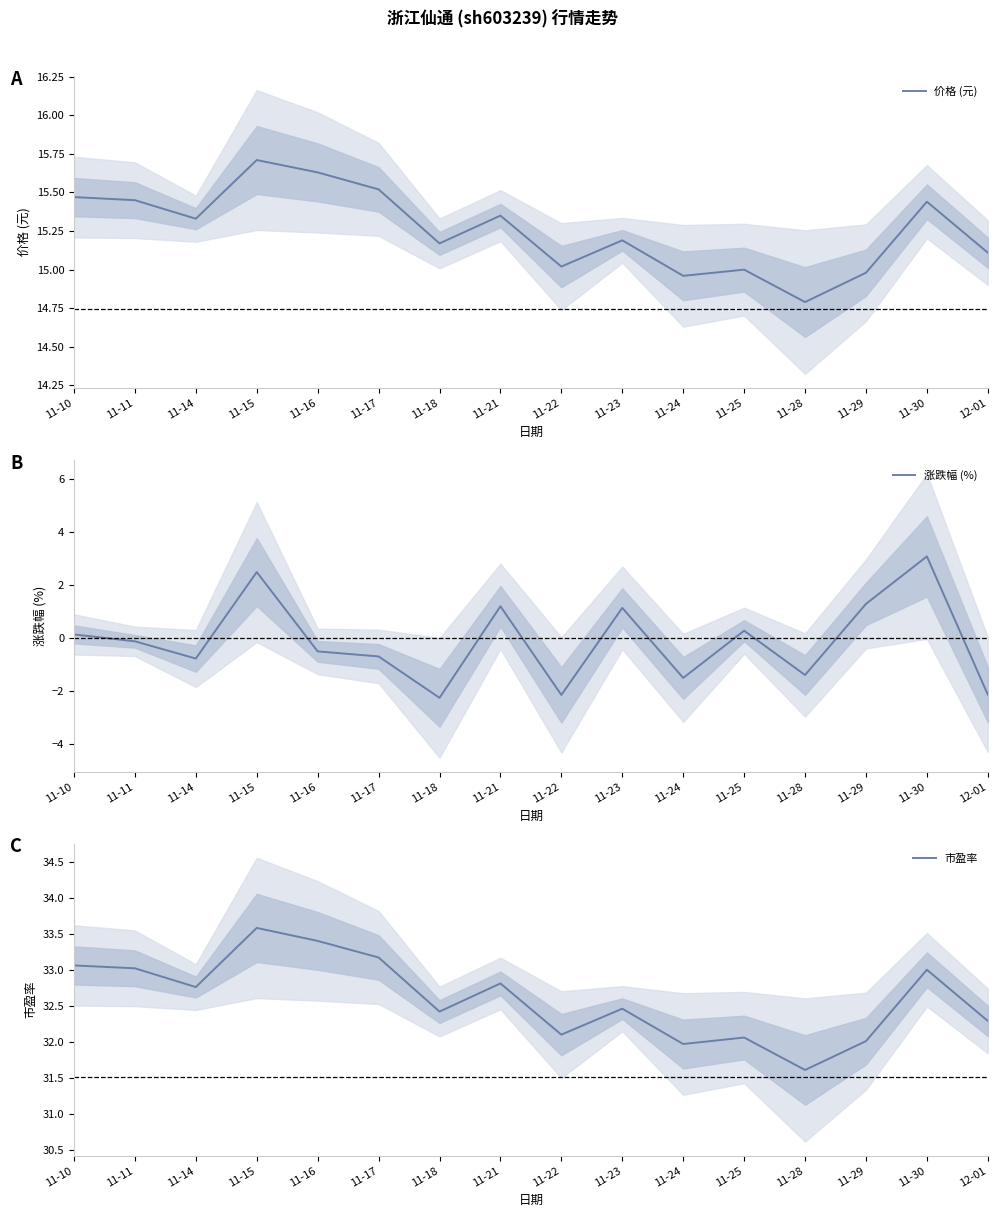

How many values in the 涨跌幅 (%) series are below 0?

9